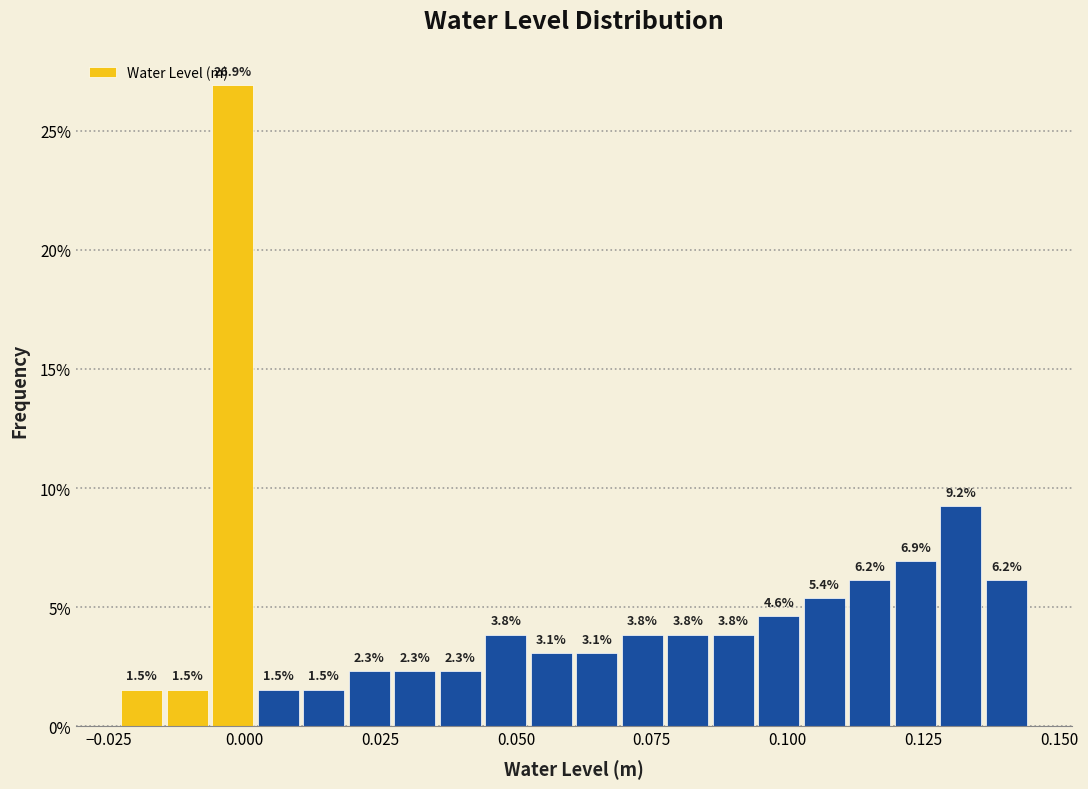

Read against the x-axis, roughly where is the centre of the tallest bar?

0.000